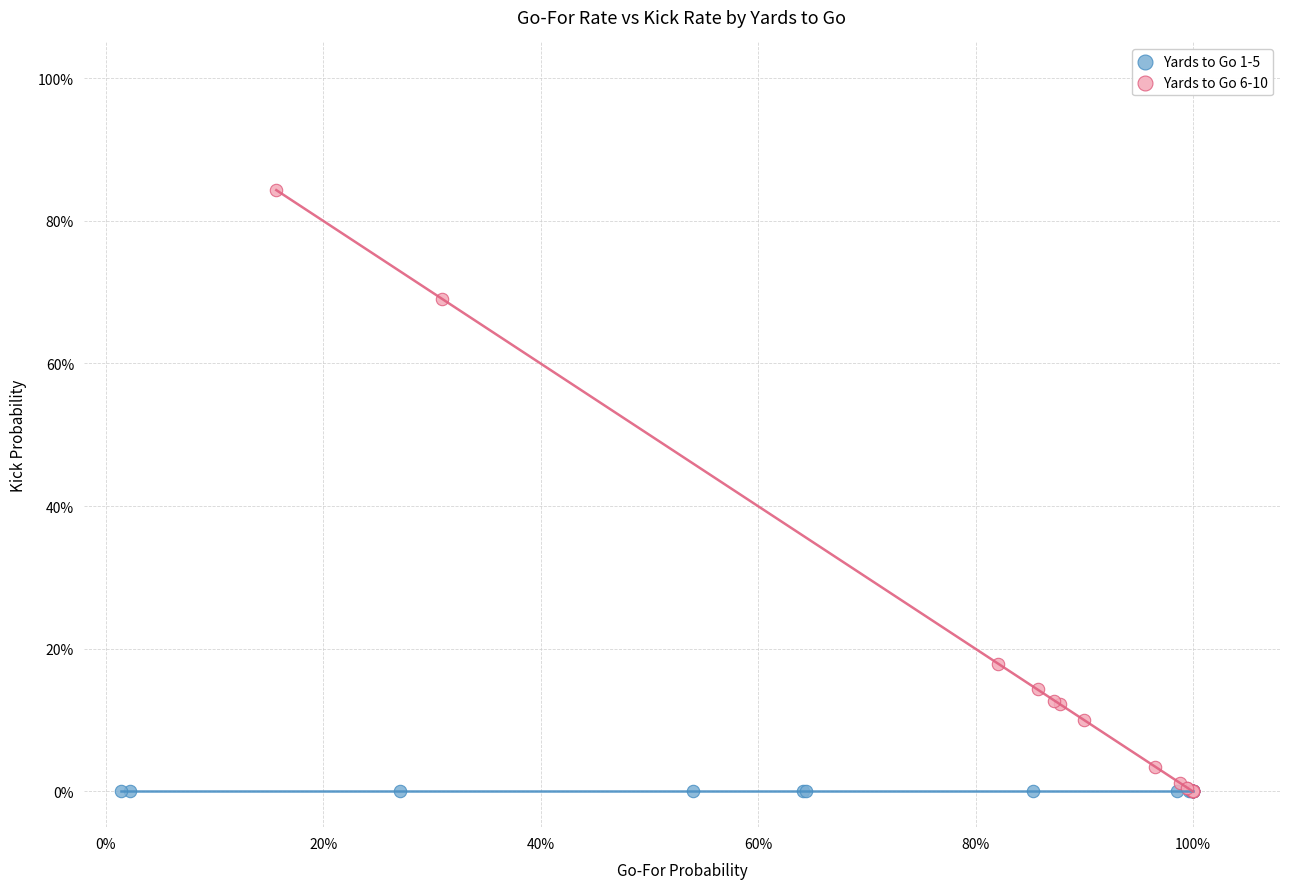

What are all the series names shown in the legend?

Yards to Go 1-5, Yards to Go 6-10